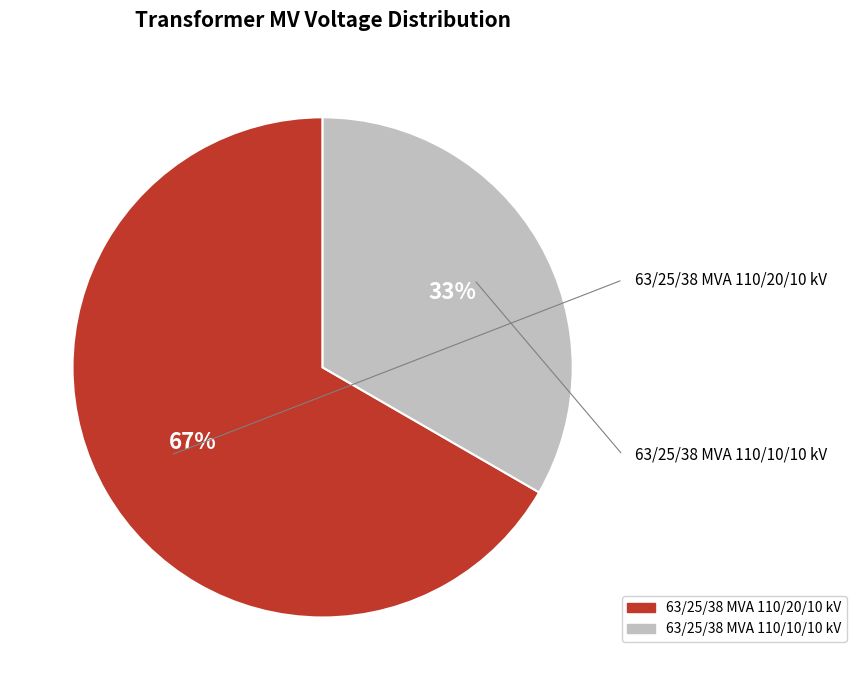

Does any single category account for the majority?

Yes